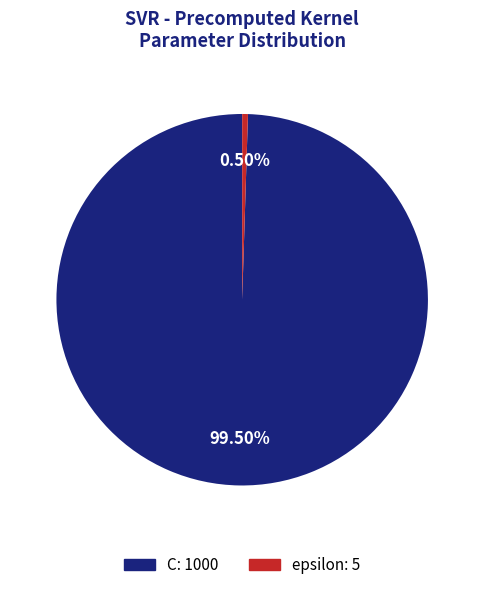

To the nearest percent, what is the difference between the largest and smallest slice percentages?

99%